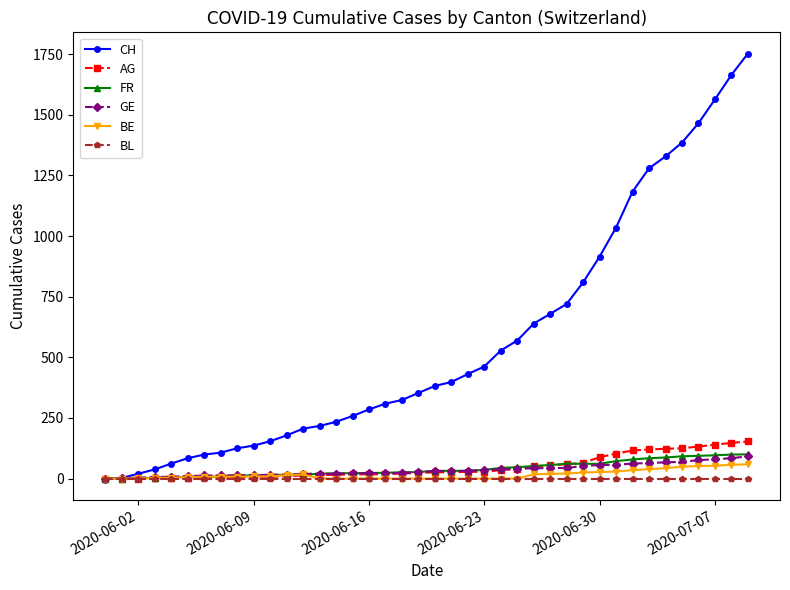

Which series has the largest total across all categories?

CH